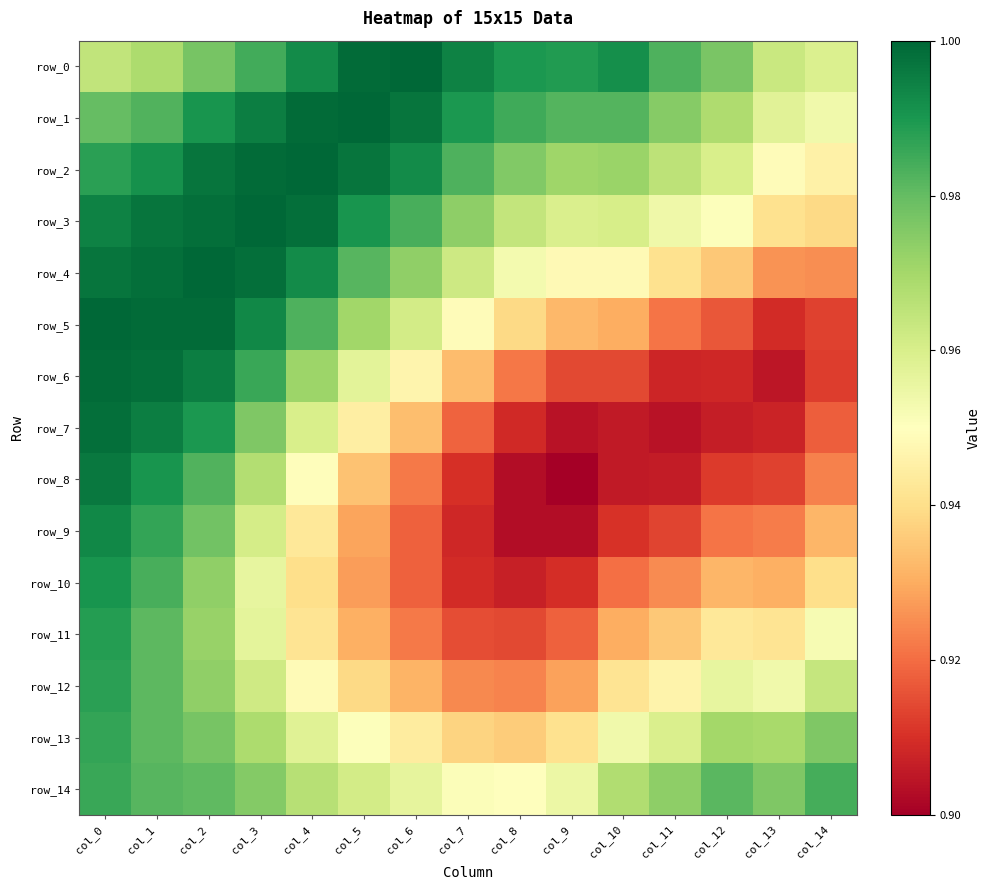

What is the greatest value displayed?

1.0